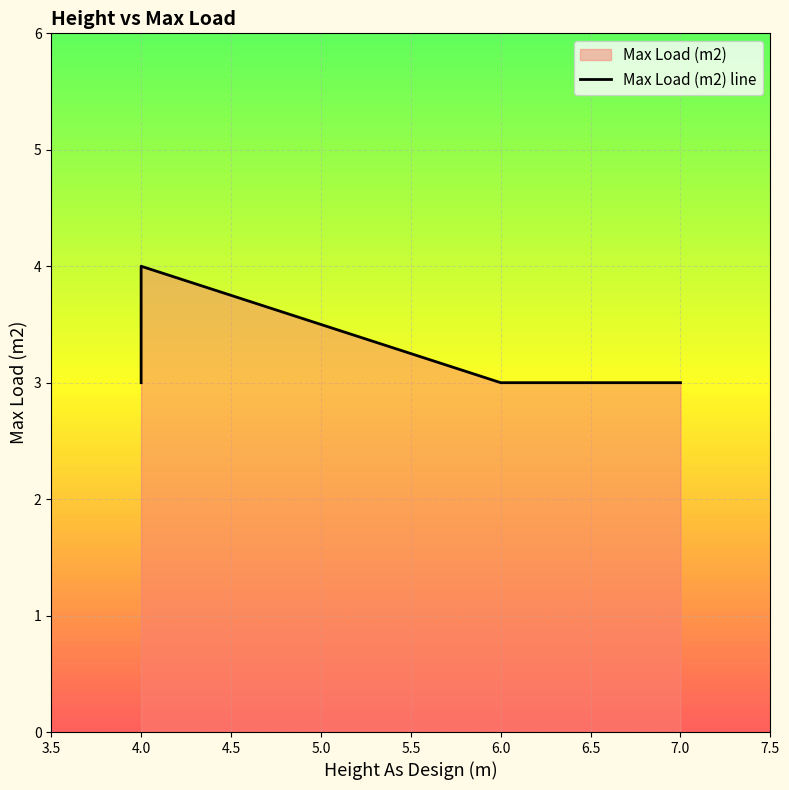

What is the difference between the maximum and minimum values?

1